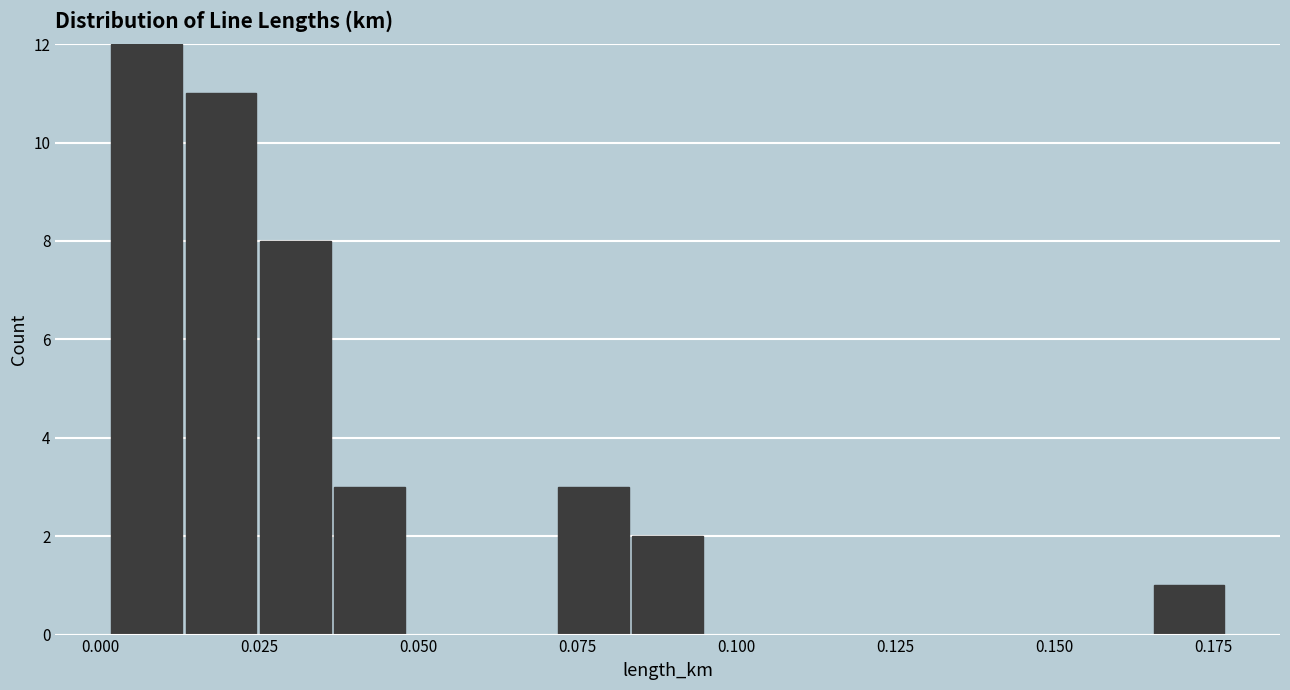

Read against the x-axis, roughly where is the centre of the tallest bar?

0.005